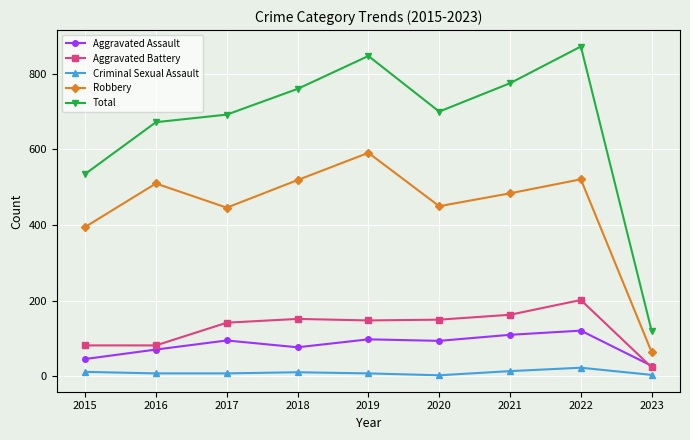

Is the value of Robbery at 2020 greater than the value of Total at 2018?

No